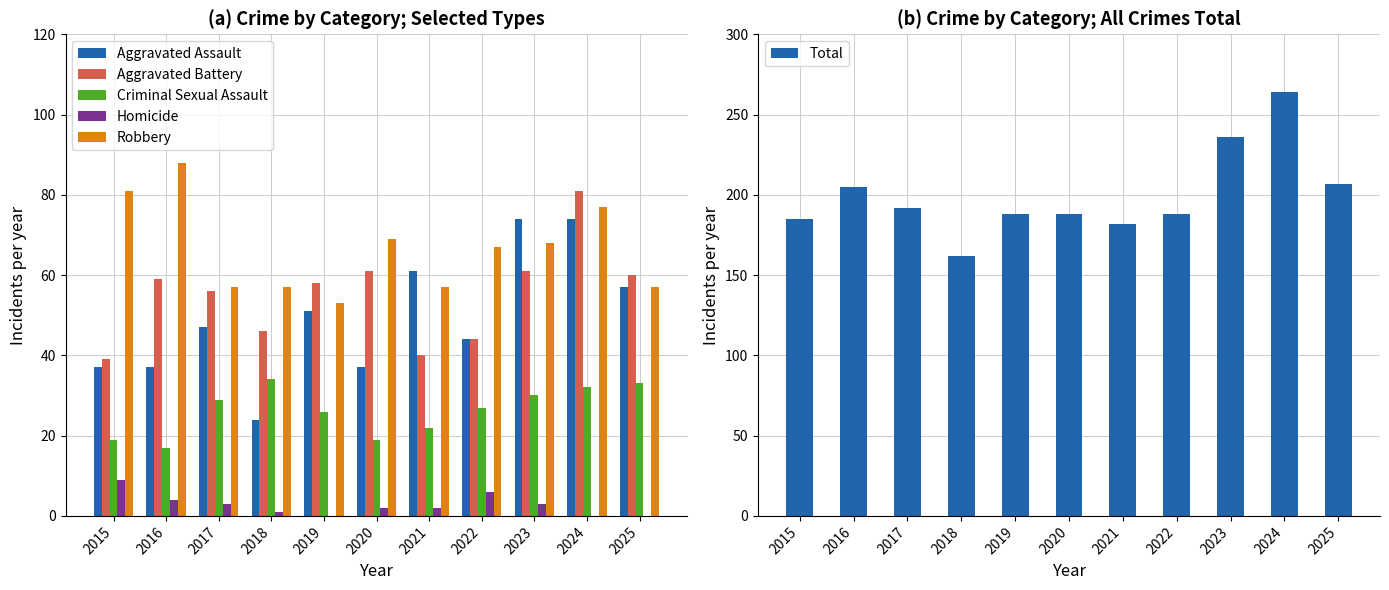

What is the total value across all series at 2025?

414